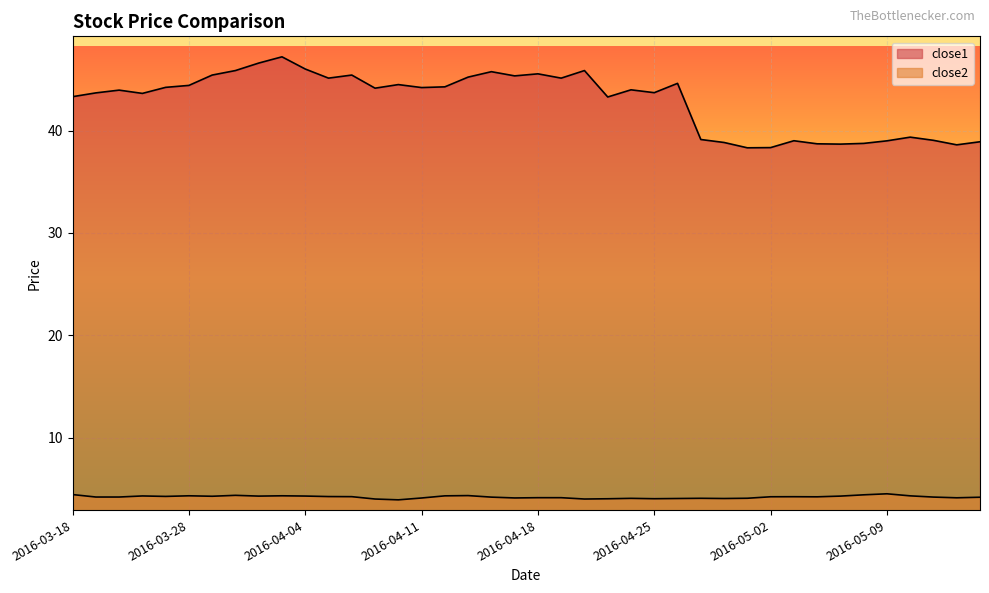

At which category does the chart reach its minimum across all series?

2016-04-08